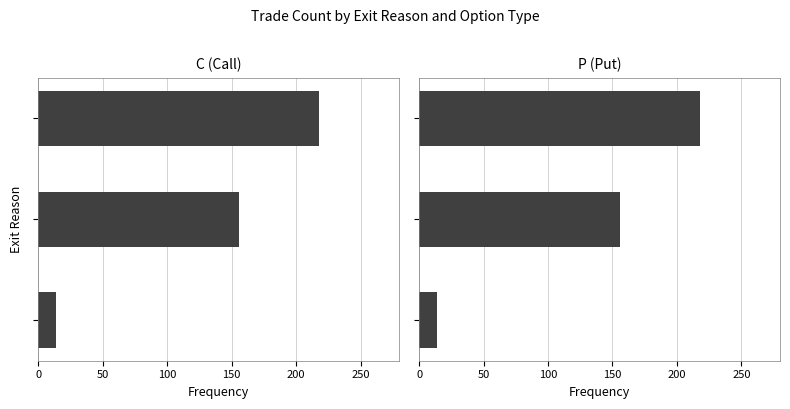

How many values in the P (Put) series exceed 156?

1